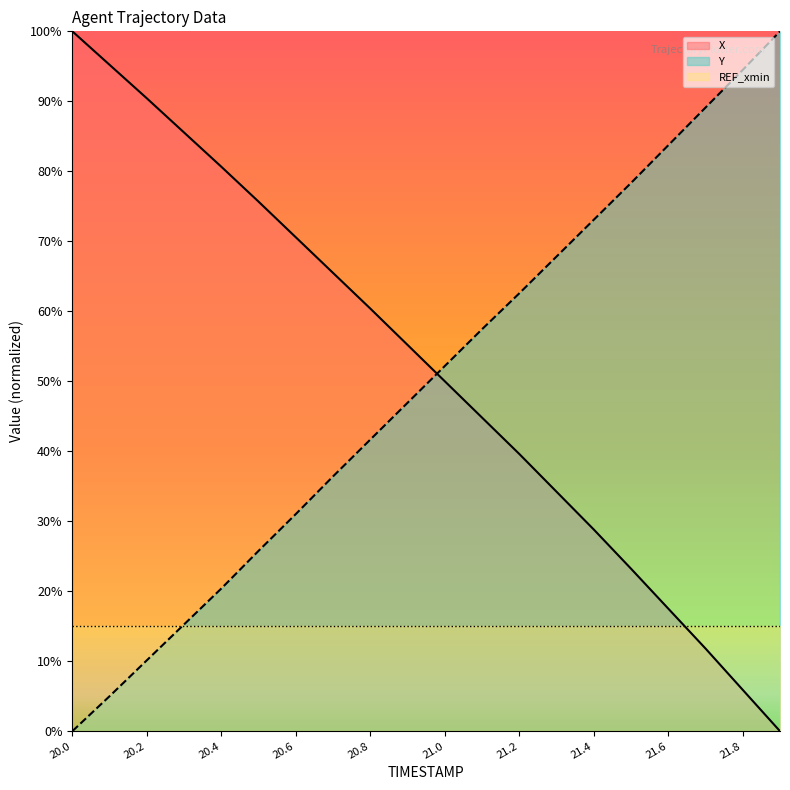

Which series has the largest range (max minus min)?

X